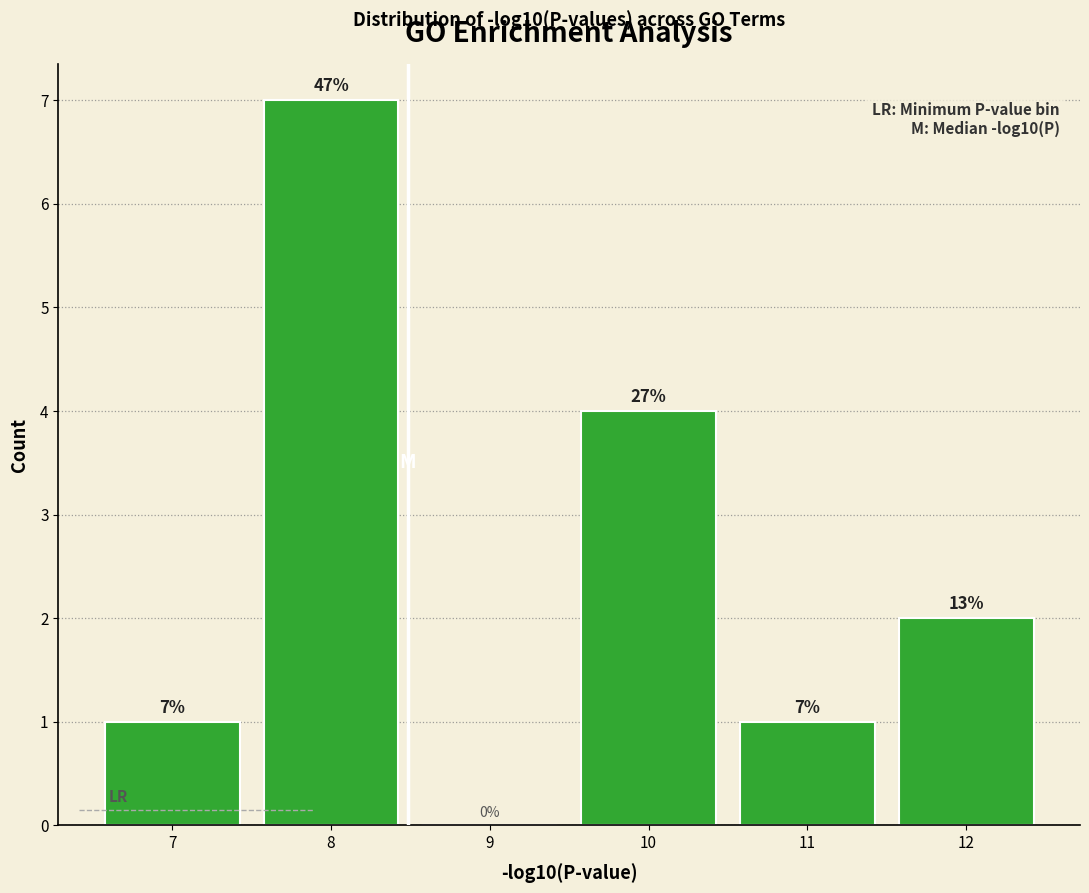

Over which range of the x-axis is the bar tallest?

7.5 to 8.5